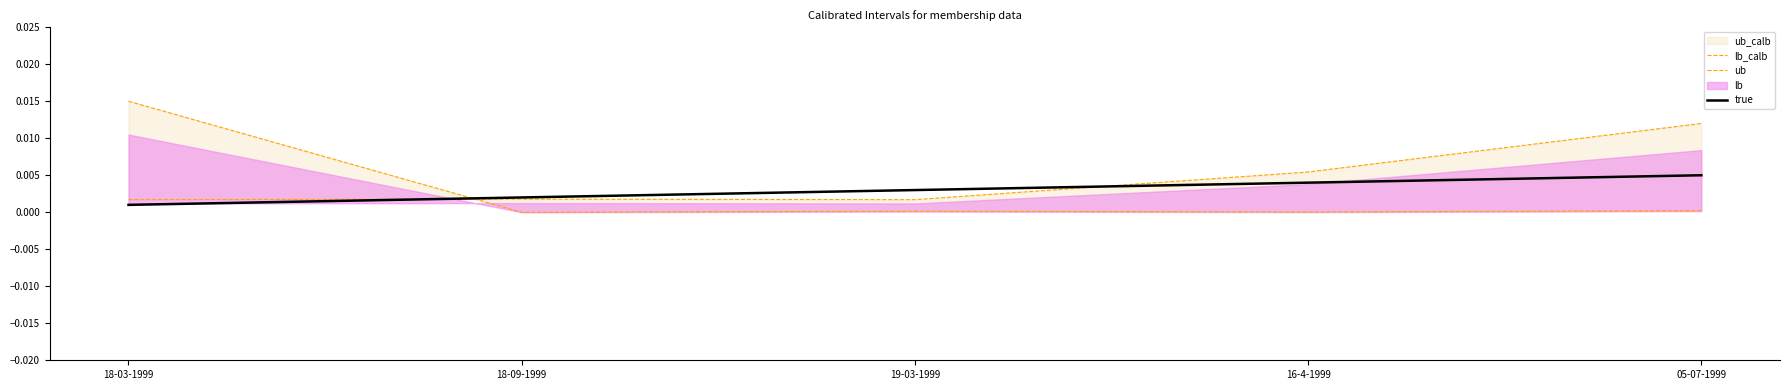

Which category has the highest value across all series?

18-03-1999